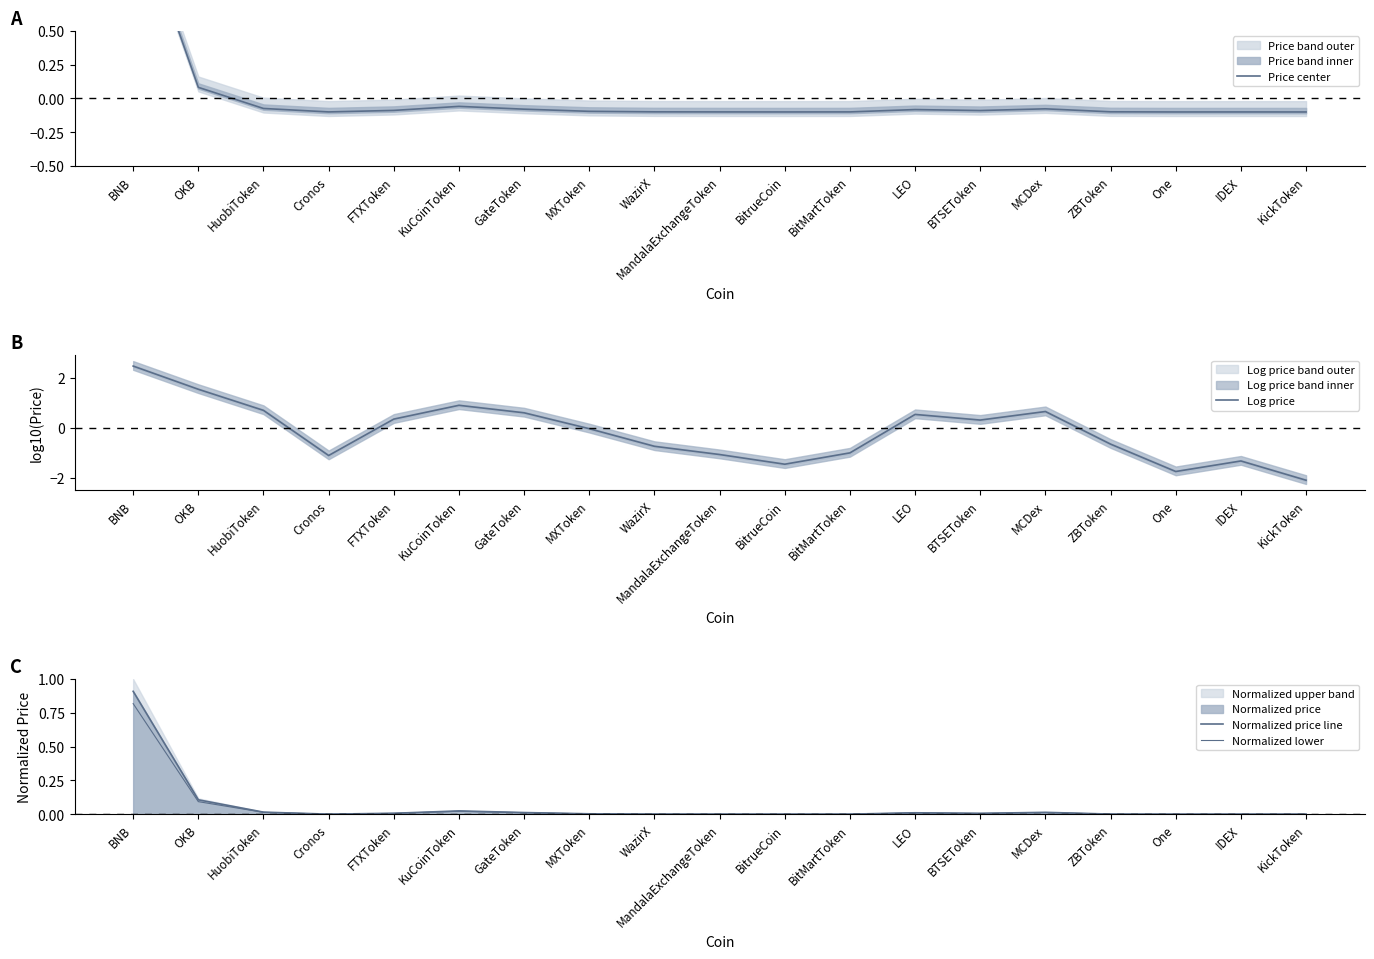

True or false: Price center has more than 0 points higher than both neighbors.

True